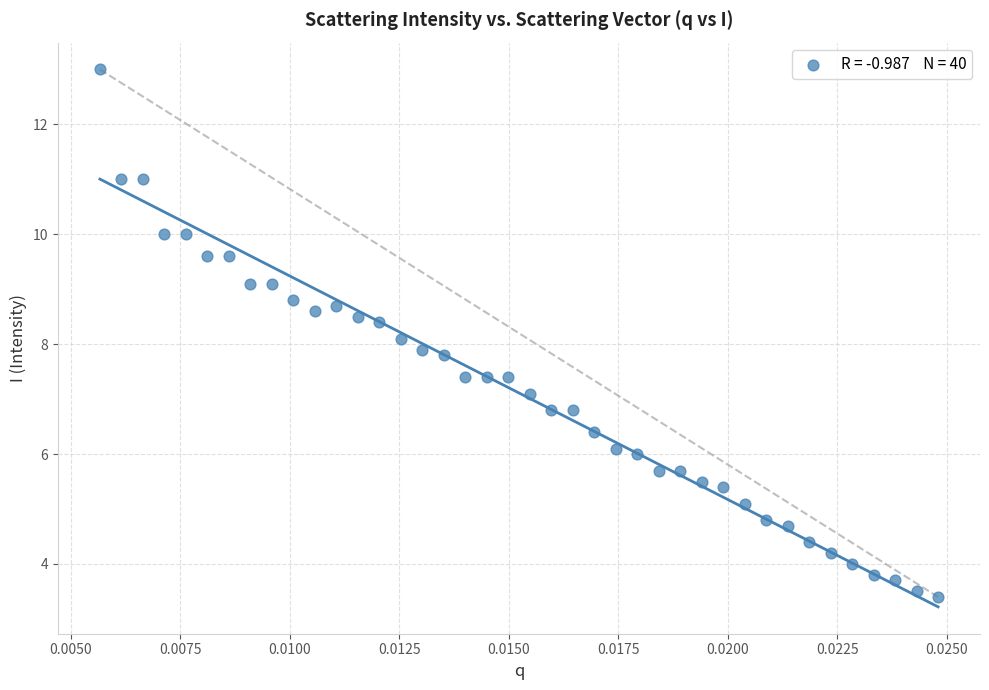

What is the range of Y values (max minus min)?

9.6